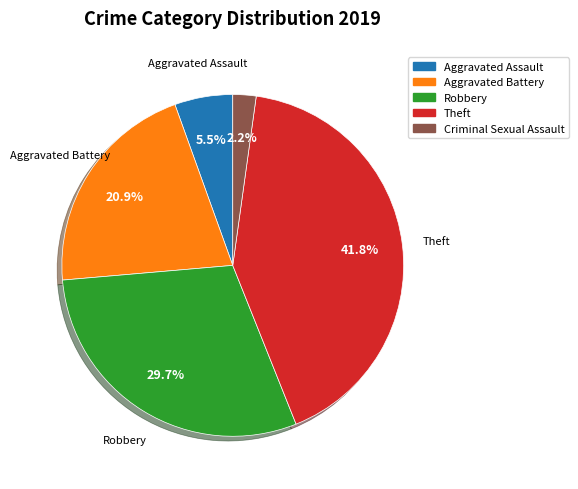

Is there a majority slice in this chart?

No